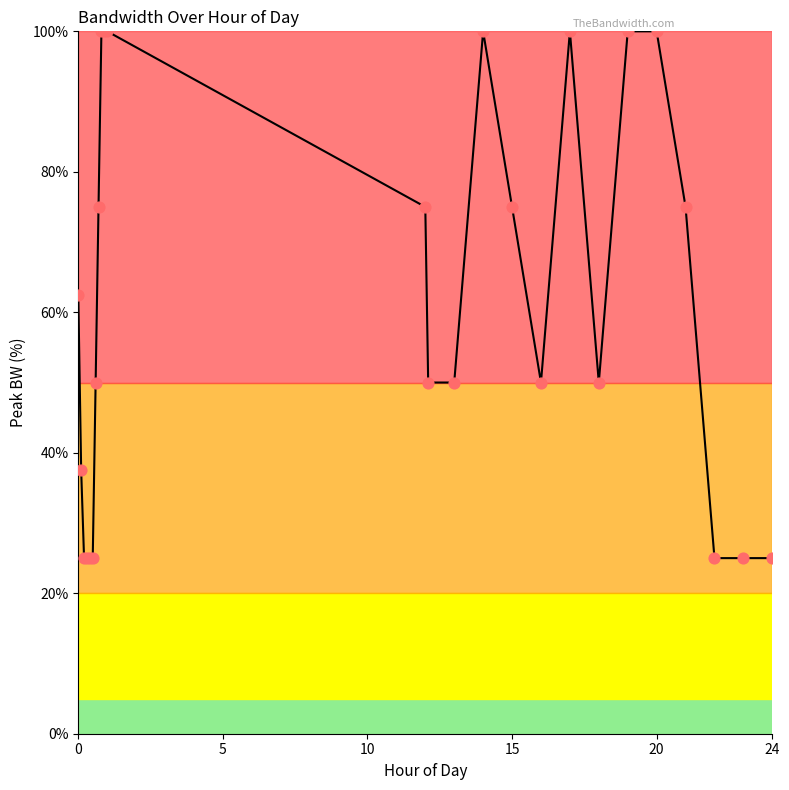

What is the smallest value displayed?

25.0